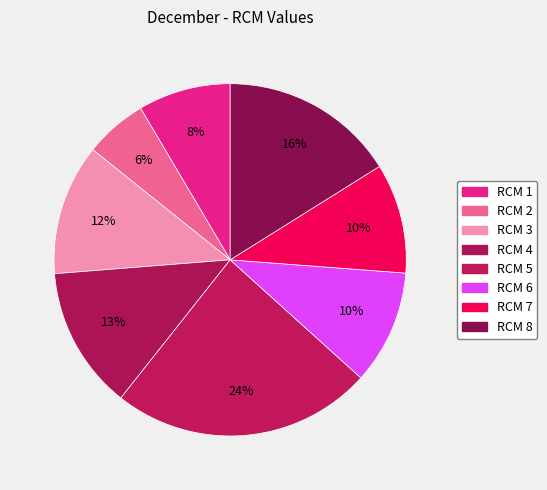

Count the number of slices in the pie.

8